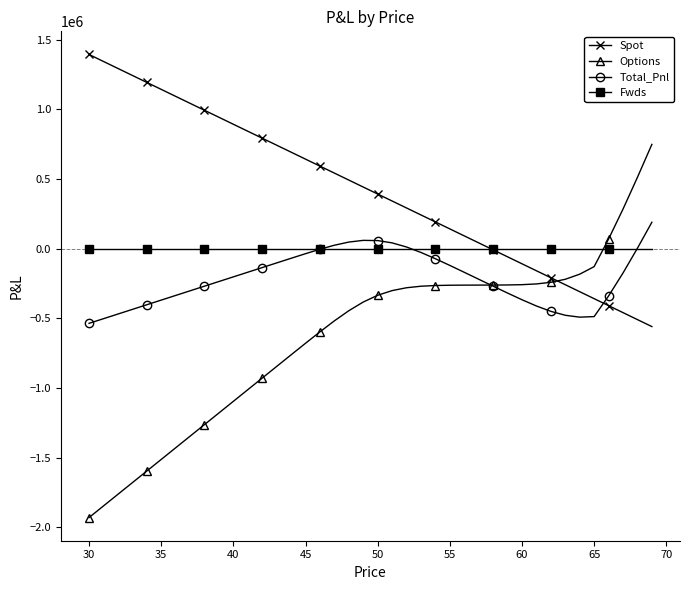

After their last crossing, which series has the higher values: Total_Pnl or Spot?

Total_Pnl